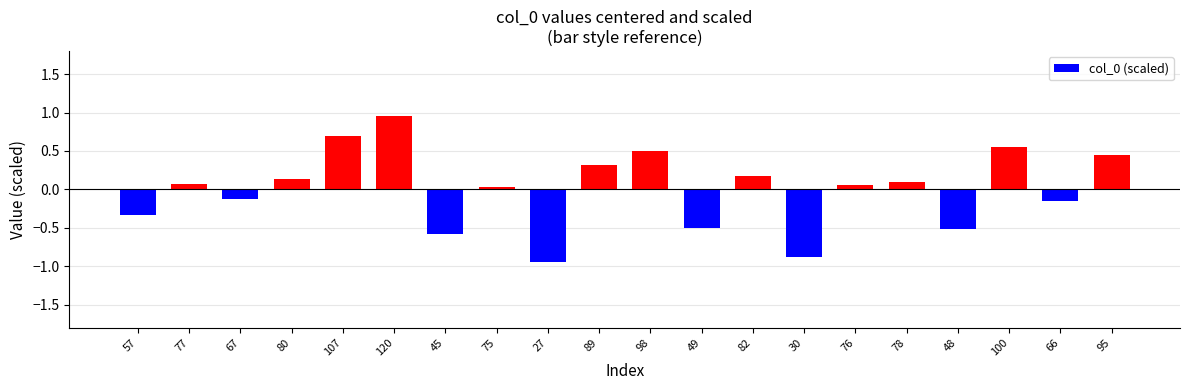

What is the difference between the maximum and minimum values?

1.9